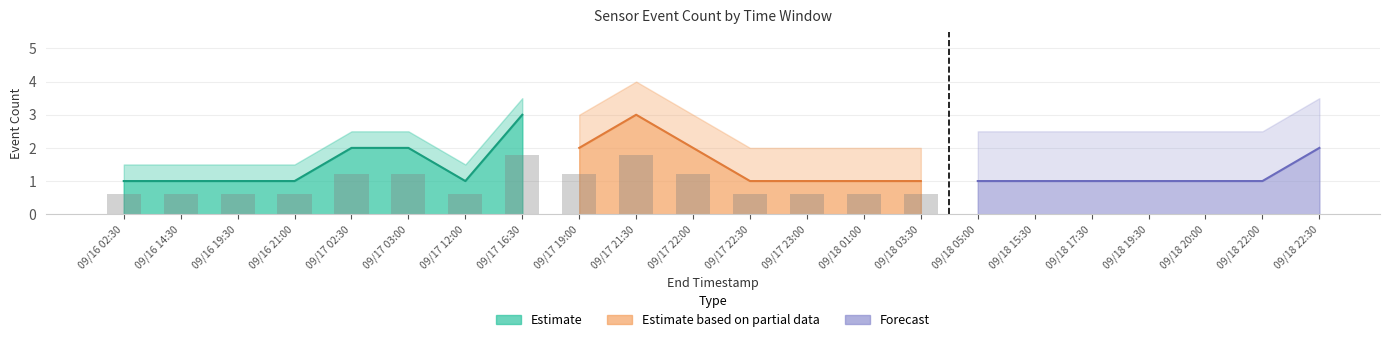

At which category is the sum across all series the highest?

09/17 16:30